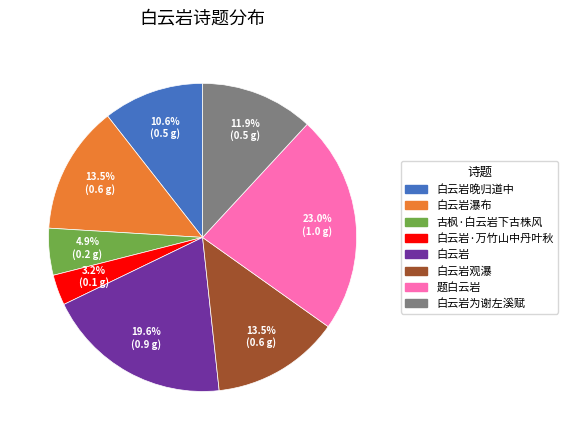

To the nearest percent, what percentage of the pie is 题白云岩?

23%